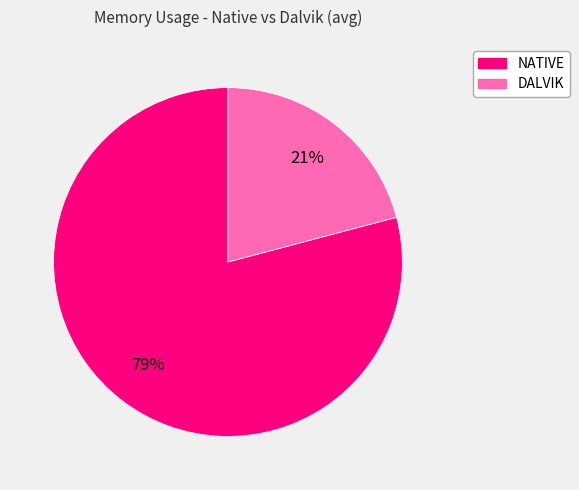

What is the largest slice in the pie chart?

NATIVE